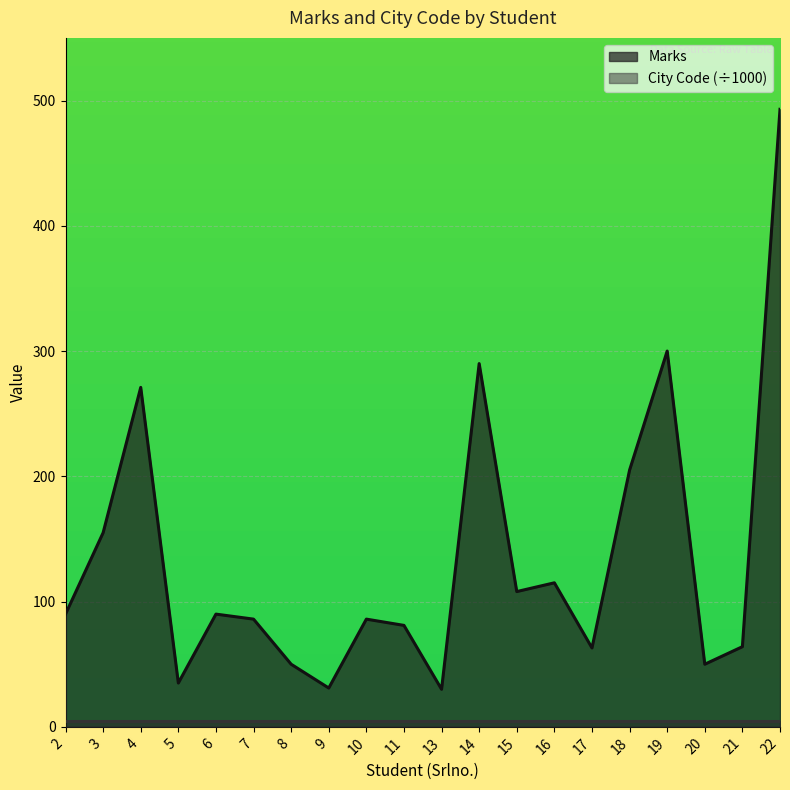

What is the sum of all values?

2693